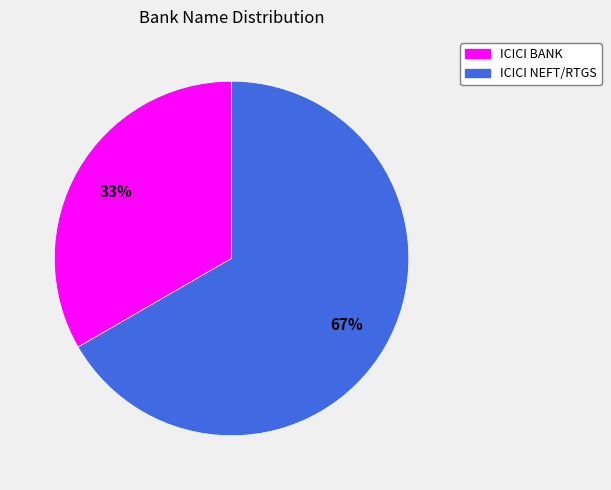

True or false: ICICI BANK accounts for 41% of the total.

False